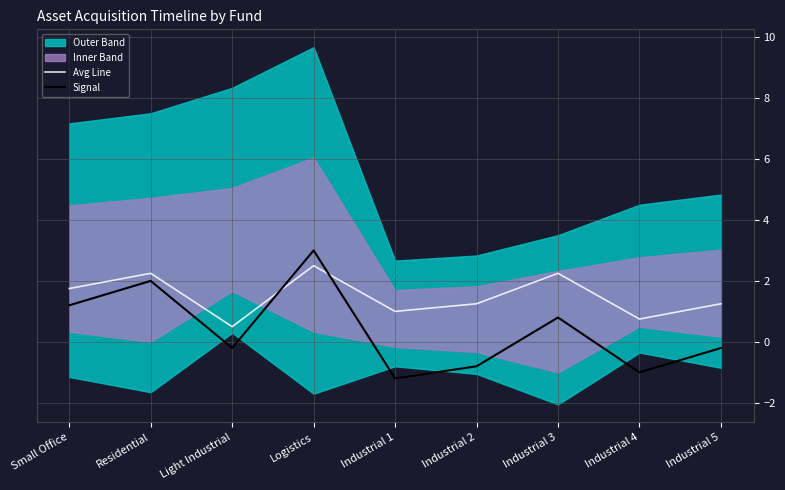

At which category is the sum across all series the highest?

Logistics